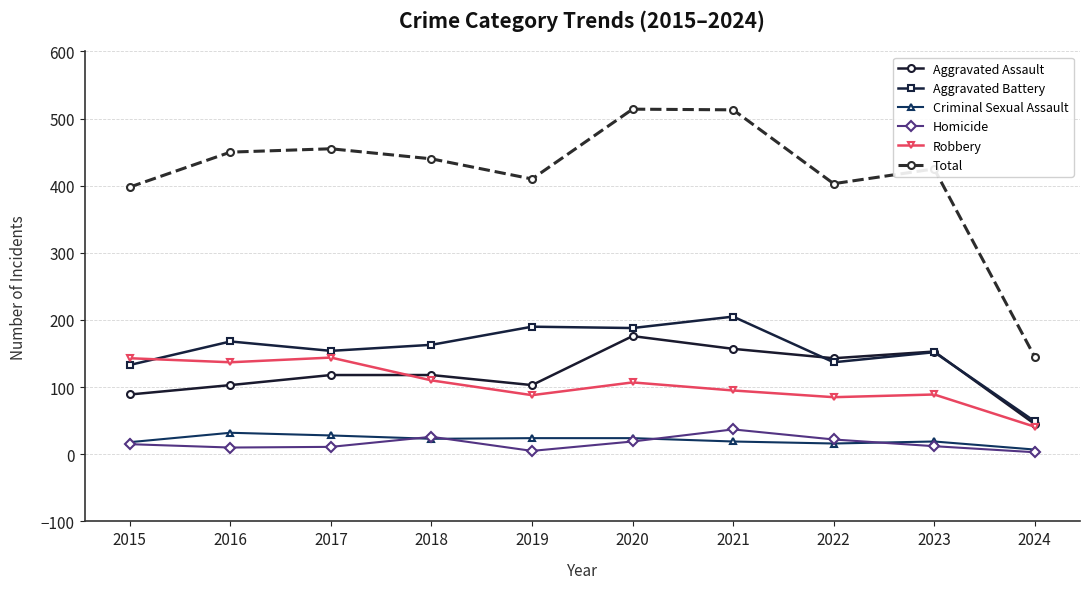

What is the value of the Total point at the 1st from the left?

398